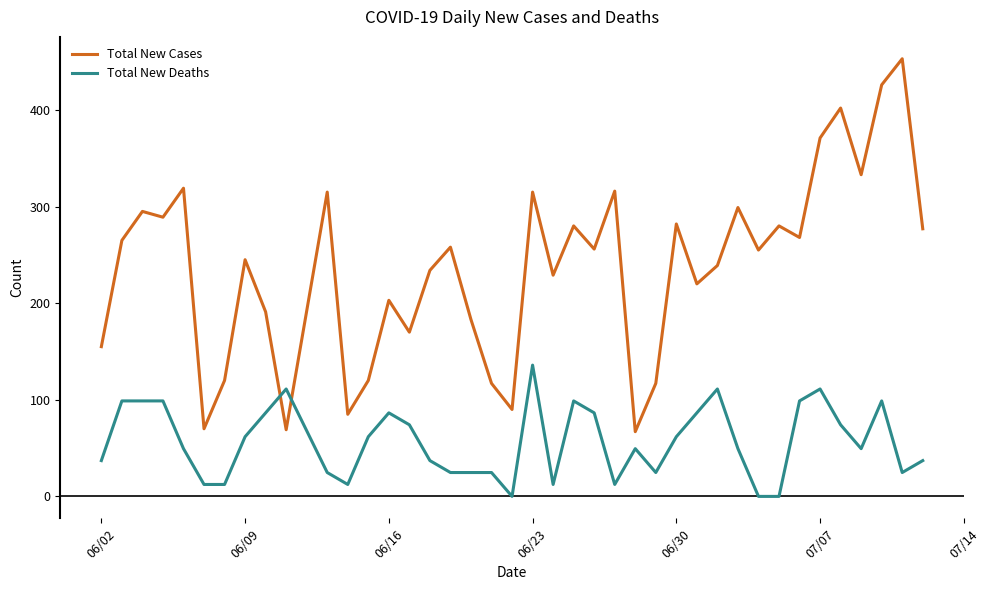

Which series has the widest spread of values?

Total New Cases